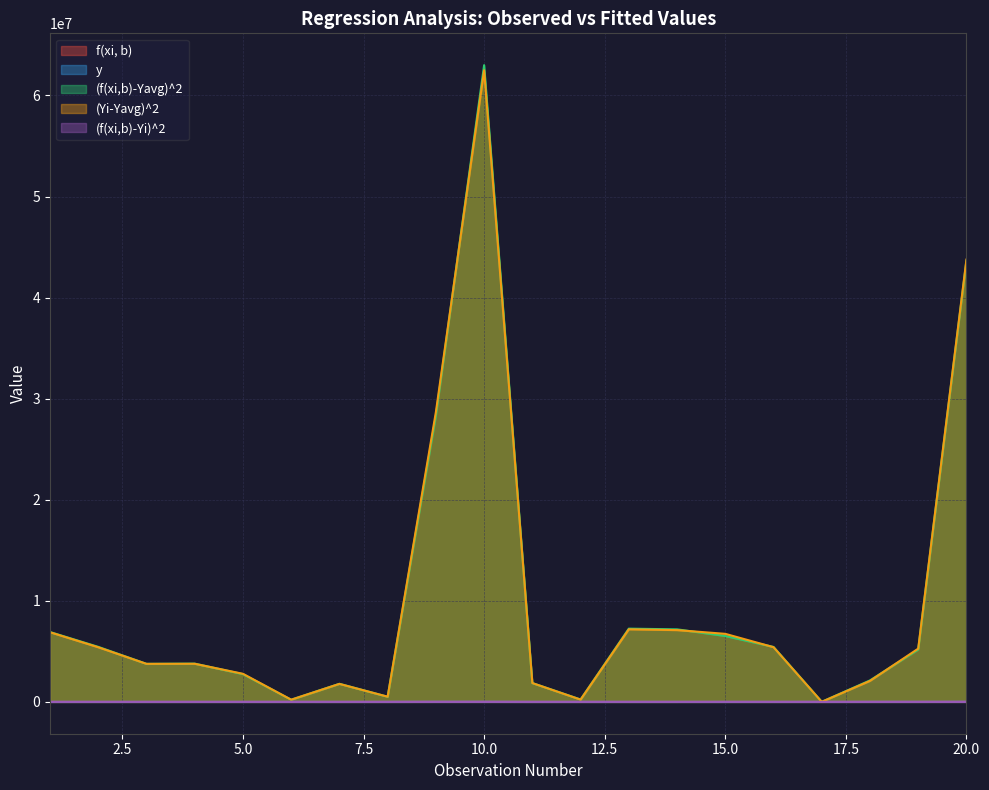

True or false: (f(xi,b)-Yi)^2 and f(xi, b) intersect in this chart.

True